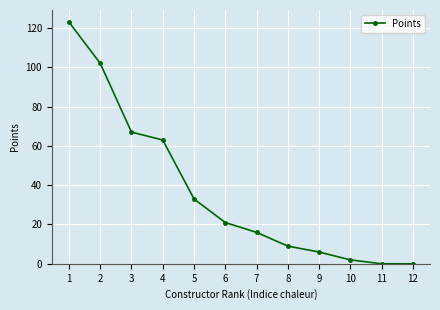

How many data points are less than 21?

6